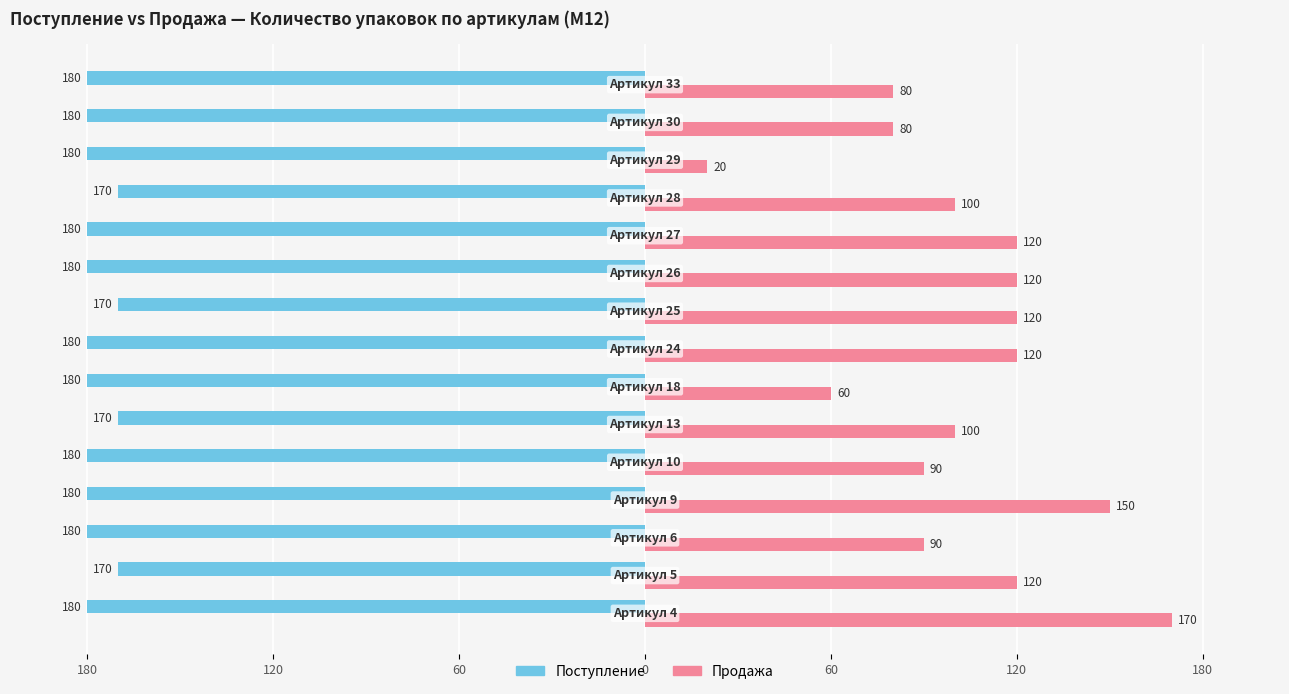

What is the value of the Продажа bar at the 5th from the left?

90